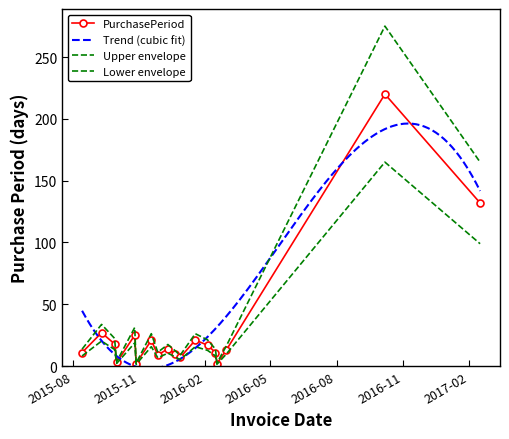

What is the label of the 10th point from the right?

2015-12-11